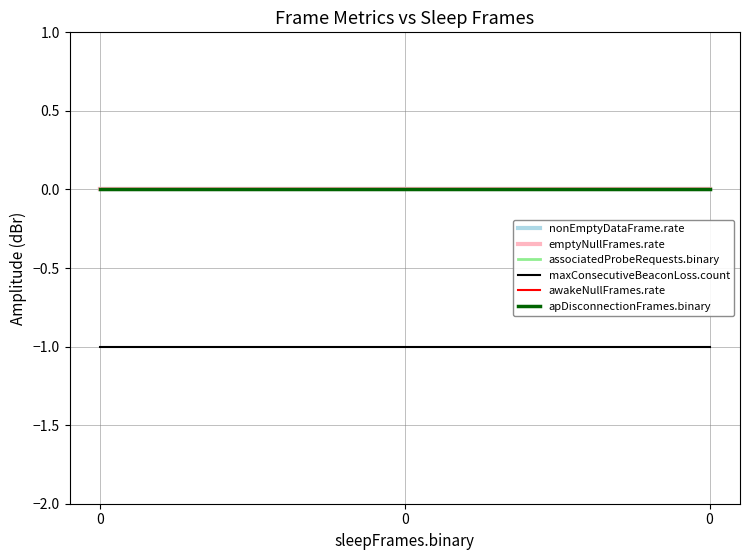

Reading left to right, list all the values displayed in this chart.

nonEmptyDataFrame.rate: 0	0	0
emptyNullFrames.rate: 0	0	0
associatedProbeRequests.binary: 0	0	0
maxConsecutiveBeaconLoss.count: -1	-1	-1
awakeNullFrames.rate: 0	0	0
apDisconnectionFrames.binary: 0	0	0